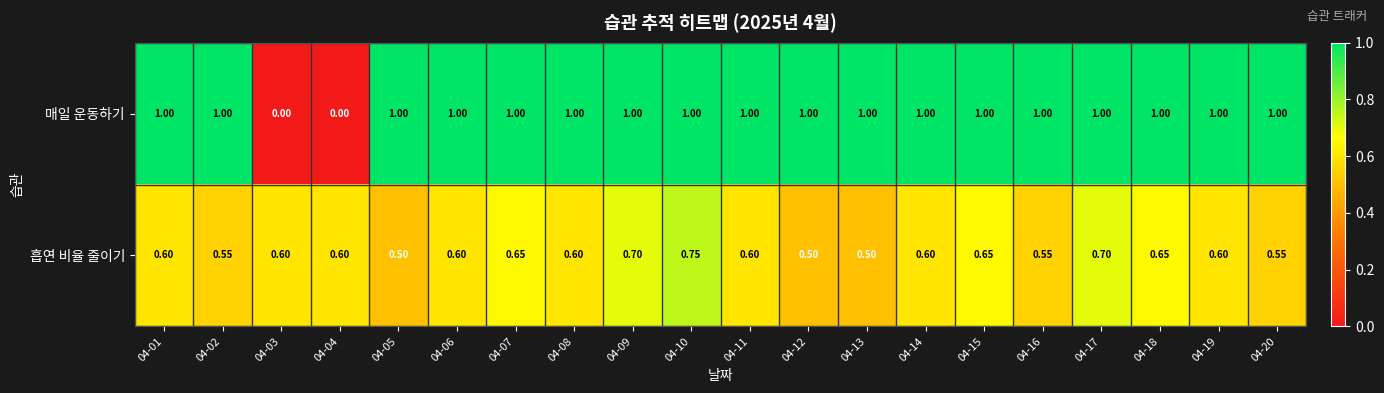

Rank the series at 04-15 from highest to lowest value.

매일 운동하기, 흡연 비율 줄이기